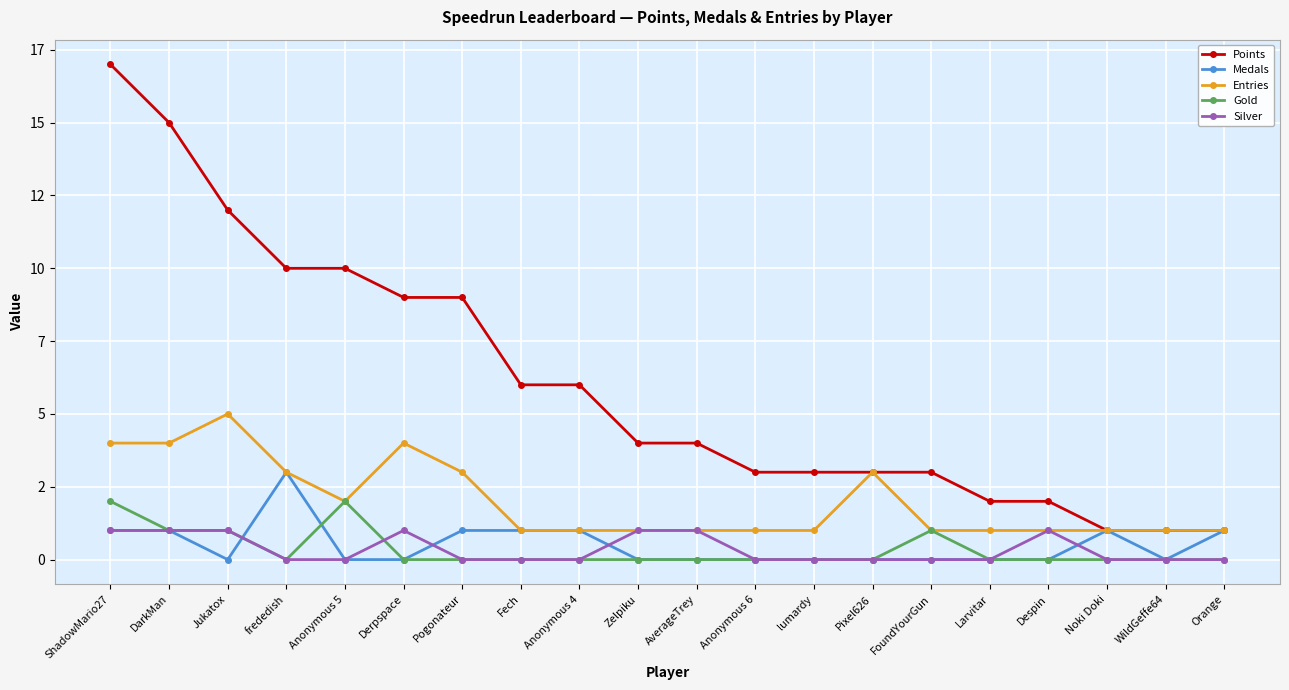

The value of Entries at Orange is 2. True or false?

False